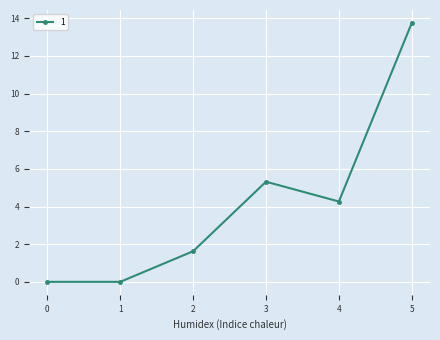

What is the difference between the maximum and minimum values?

13.8